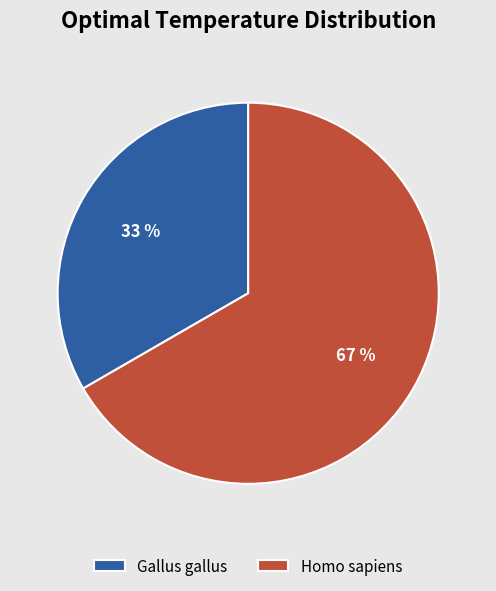

Is it true that Homo sapiens is 52% of the pie?

False